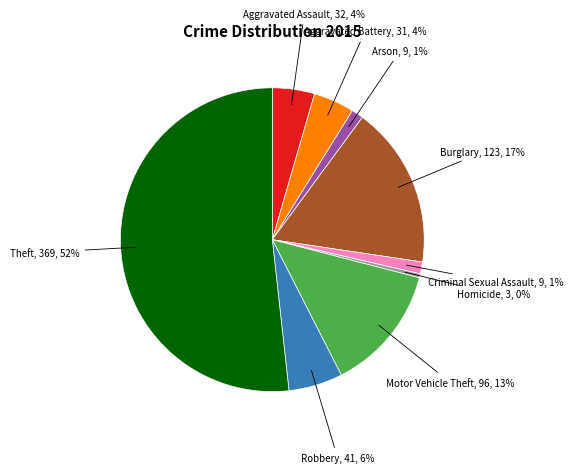

To the nearest percent, what is the average slice percentage?

11%